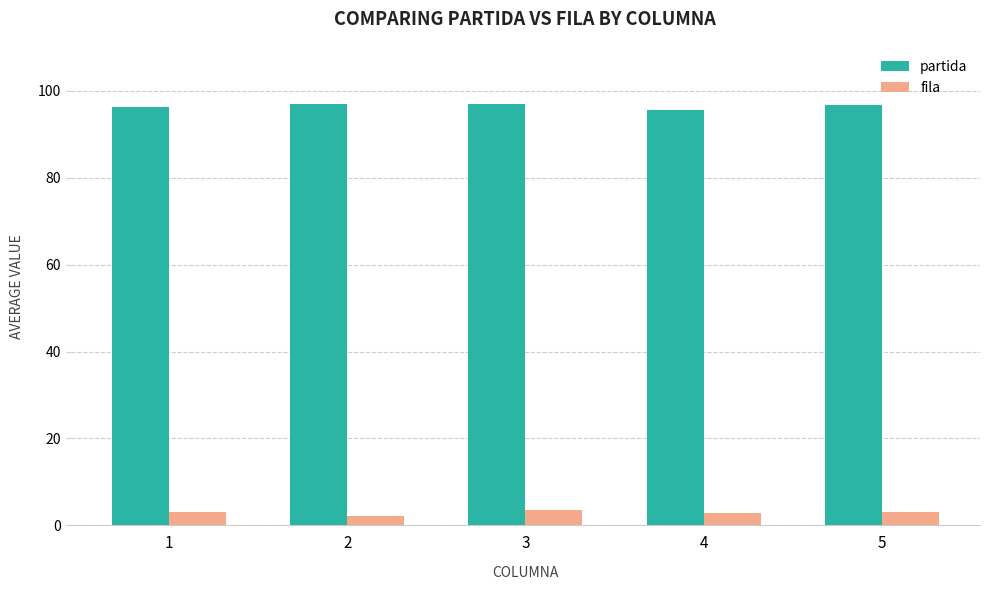

What are all the series names shown in the legend?

partida, fila